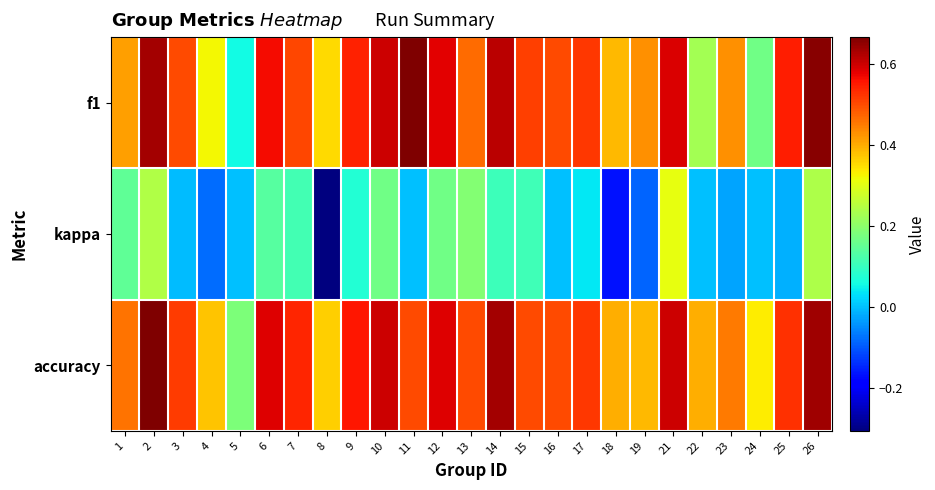

What is the total value across all series at 7?

1.2